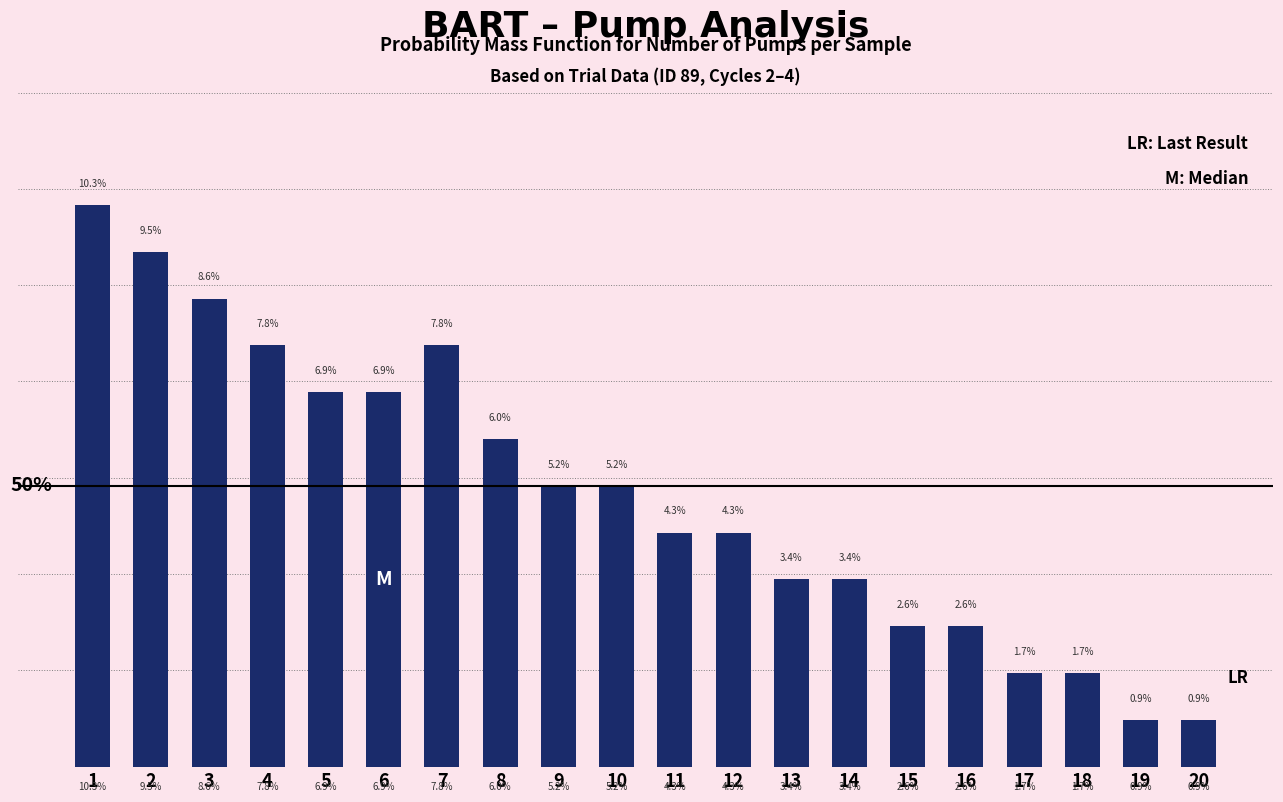

Reading right to left, what are all the values shown in this chart?

0.0	0.0	0.0	0.0	0.0	0.0	0.0	0.0	0.0	0.0	0.1	0.1	0.1	0.1	0.1	0.1	0.1	0.1	0.1	0.1